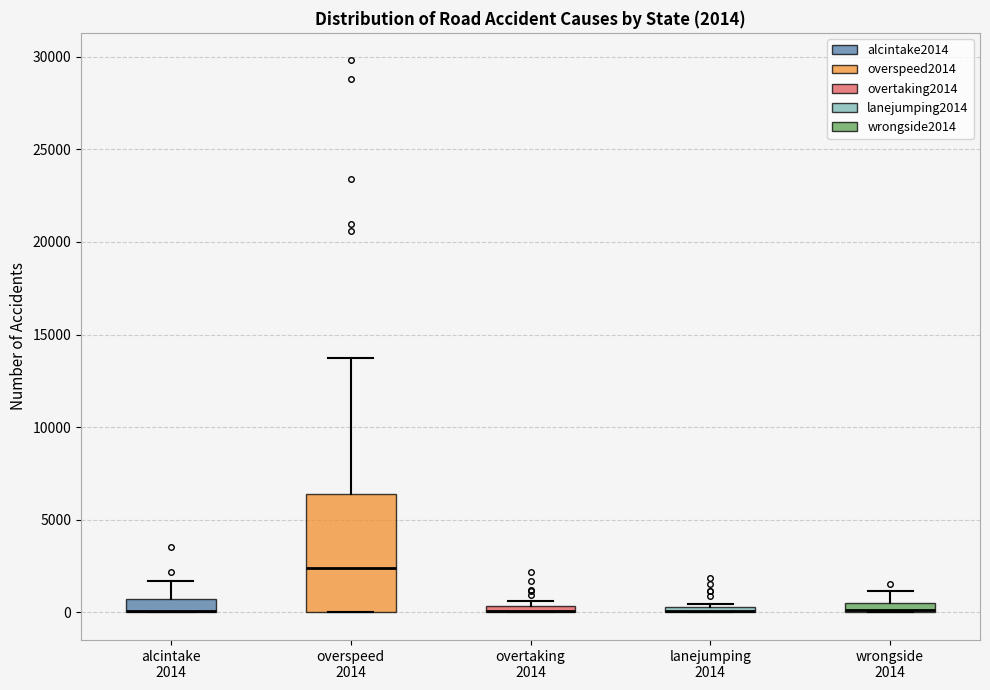

Which box is the tallest, from its lower edge to its upper edge?

overspeed 2014